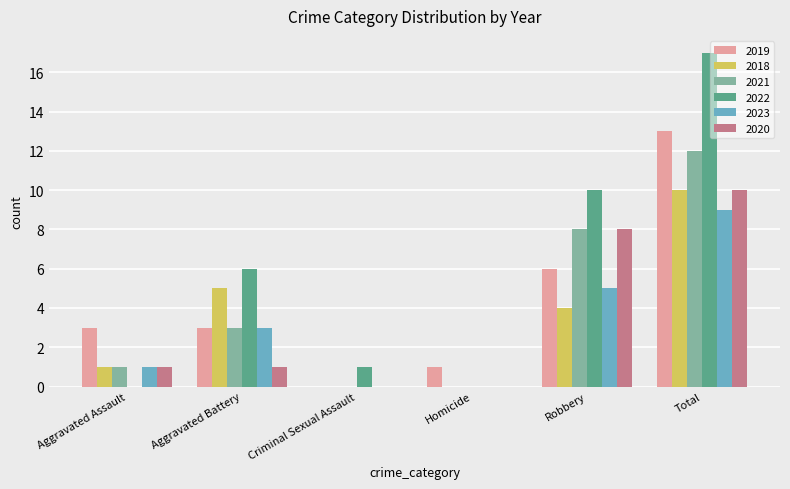

Are the bars grouped side by side (vs. stacked)?

Yes